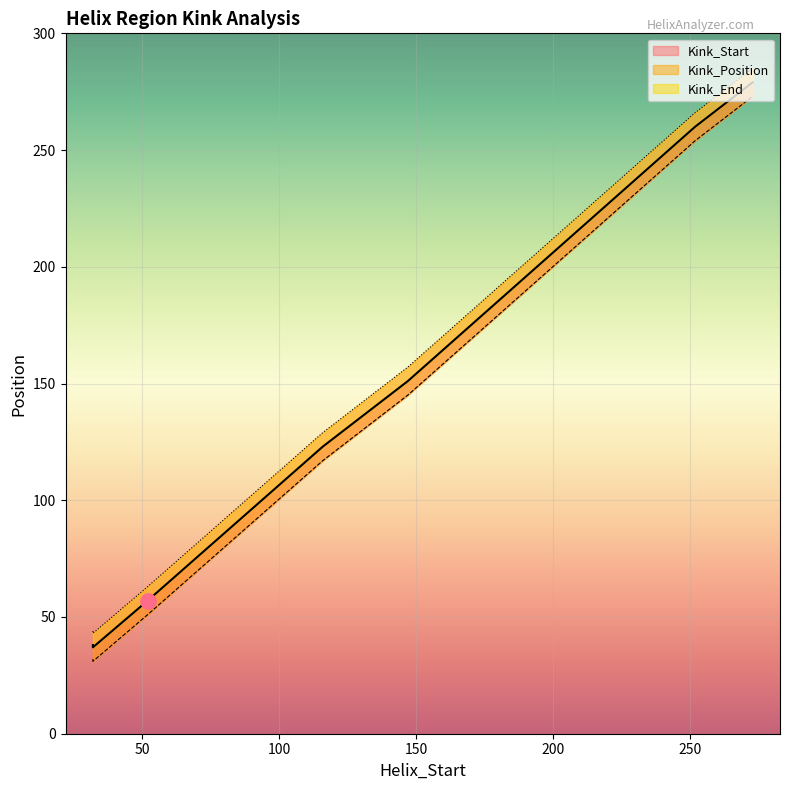

At which category is the sum across all series the highest?

273